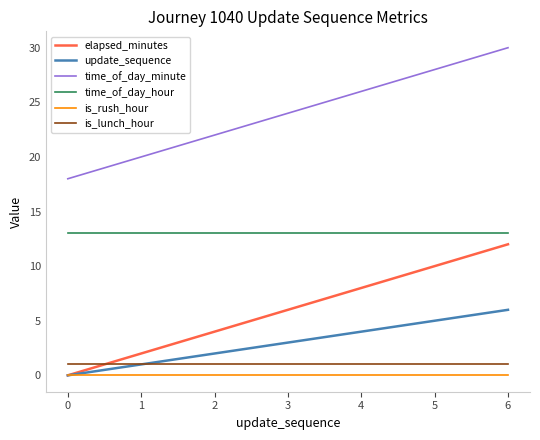

Reading left to right, list all the values displayed in this chart.

elapsed_minutes: 0	2	4	6	8	10	12
update_sequence: 0	1	2	3	4	5	6
time_of_day_minute: 18	20	22	24	26	28	30
time_of_day_hour: 13	13	13	13	13	13	13
is_rush_hour: 0	0	0	0	0	0	0
is_lunch_hour: 1	1	1	1	1	1	1